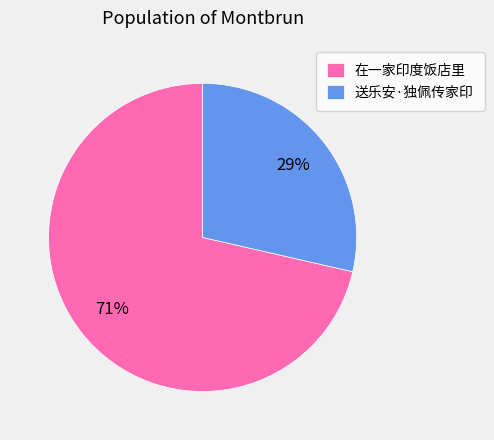

Between 在一家印度饭店里 and 送乐安·独佩传家印, which is larger?

在一家印度饭店里